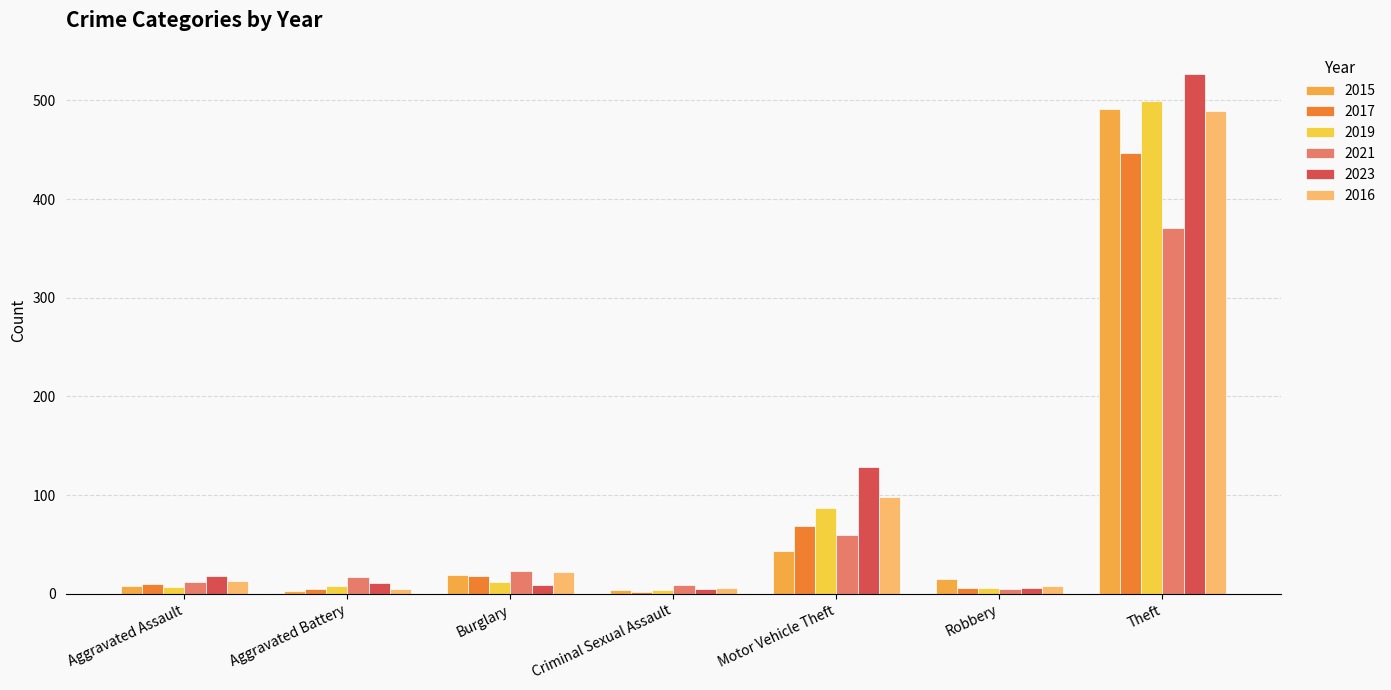

What is the difference between the maximum and minimum values in the 2017 series?

445